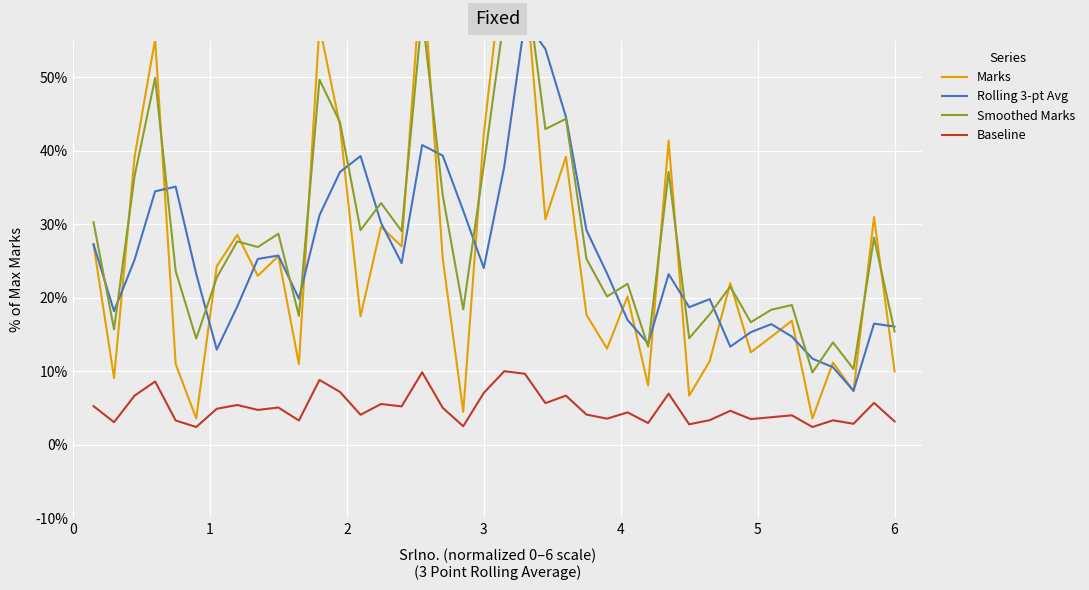

What is the value of the Baseline point at the 29th from the left?

0.1